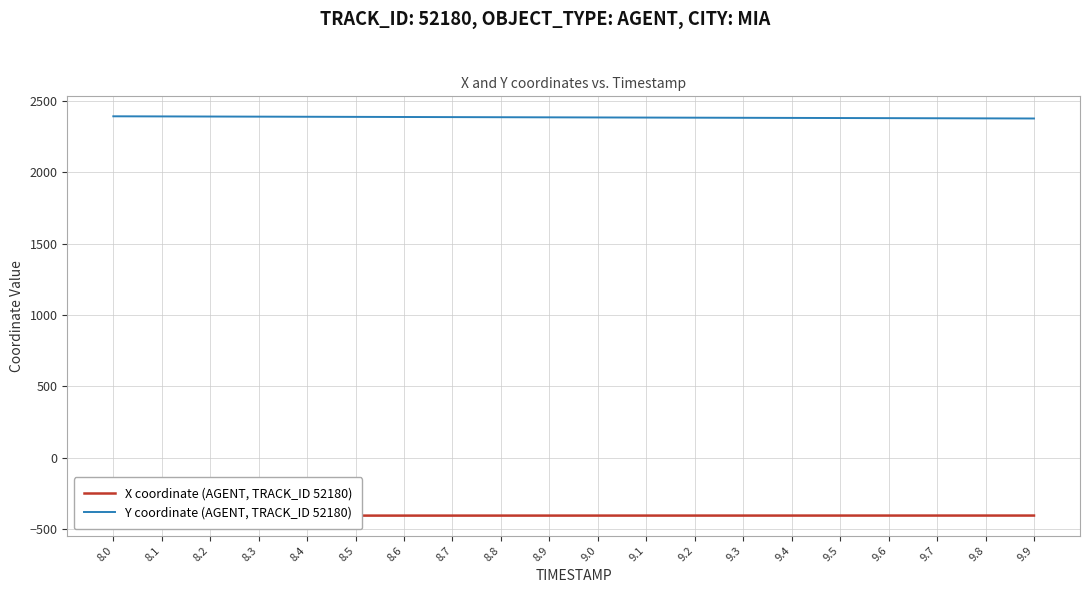

What is the label of the 18th point from the right?

8.2